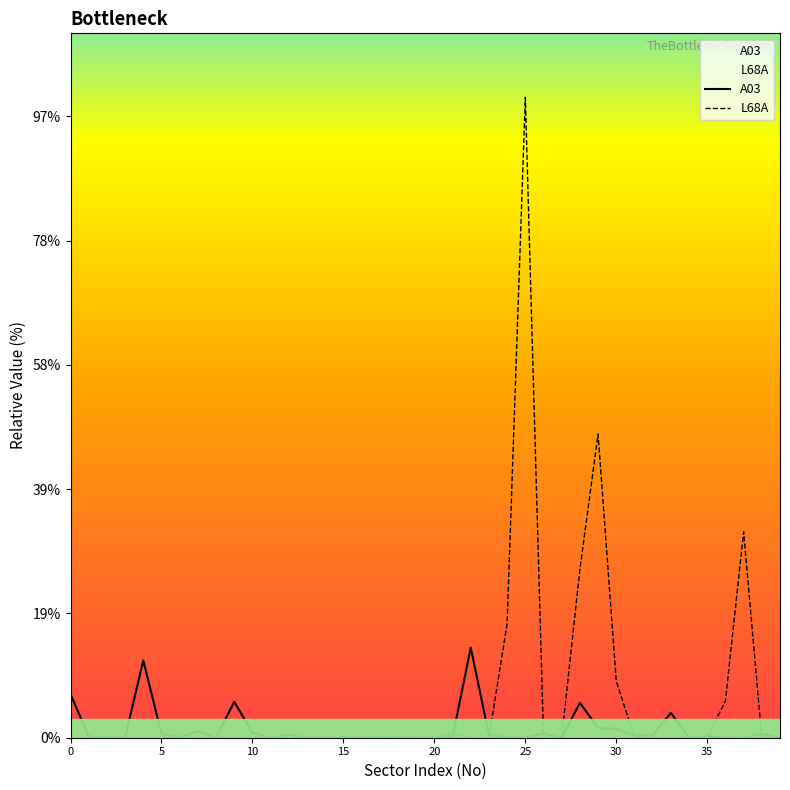

What are all the series names shown in the legend?

A03, L68A